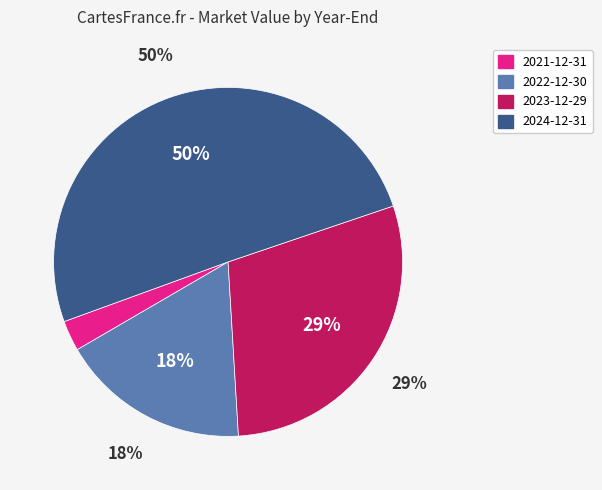

How many slices are in this pie chart?

4